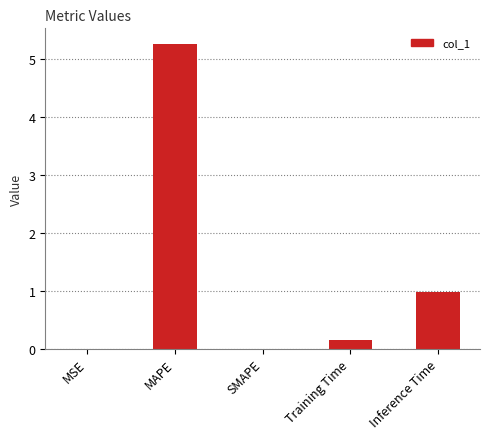

Which label corresponds to the largest value in the chart?

MAPE